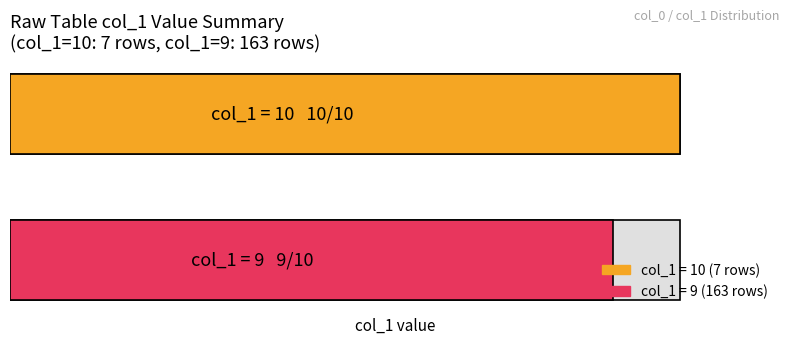

How many data points are less than 10?

1